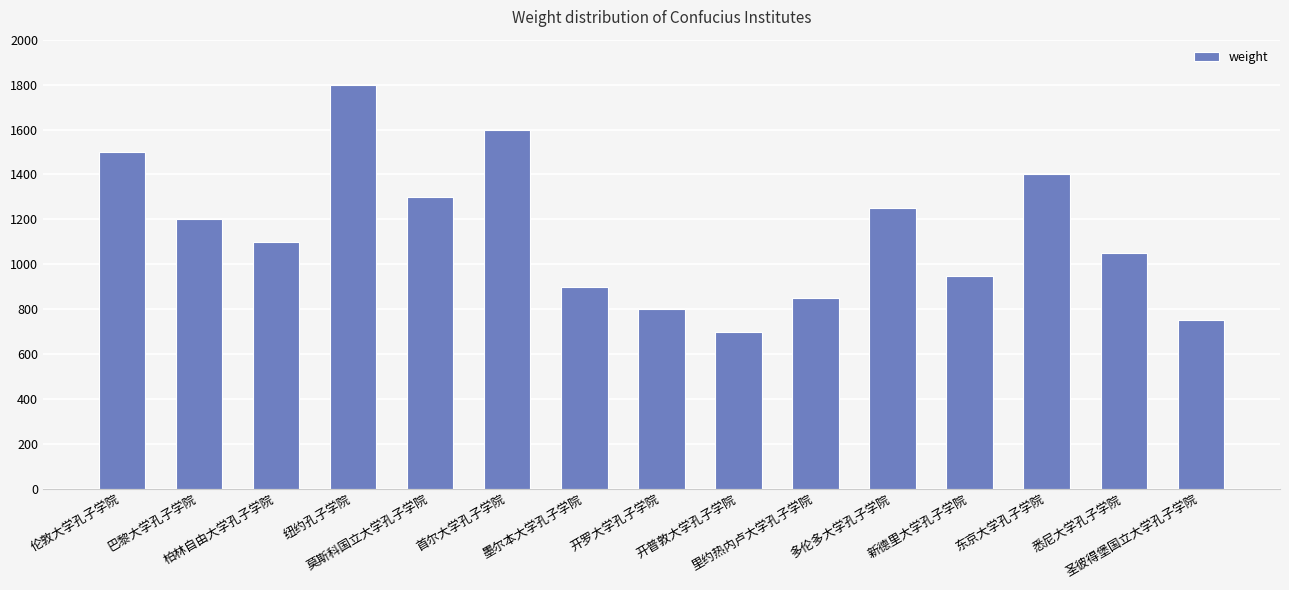

Rank the categories by value from lowest to highest.

开普敦大学孔子学院, 圣彼得堡国立大学孔子学院, 开罗大学孔子学院, 里约热内卢大学孔子学院, 墨尔本大学孔子学院, 新德里大学孔子学院, 悉尼大学孔子学院, 柏林自由大学孔子学院, 巴黎大学孔子学院, 多伦多大学孔子学院, 莫斯科国立大学孔子学院, 东京大学孔子学院, 伦敦大学孔子学院, 首尔大学孔子学院, 纽约孔子学院